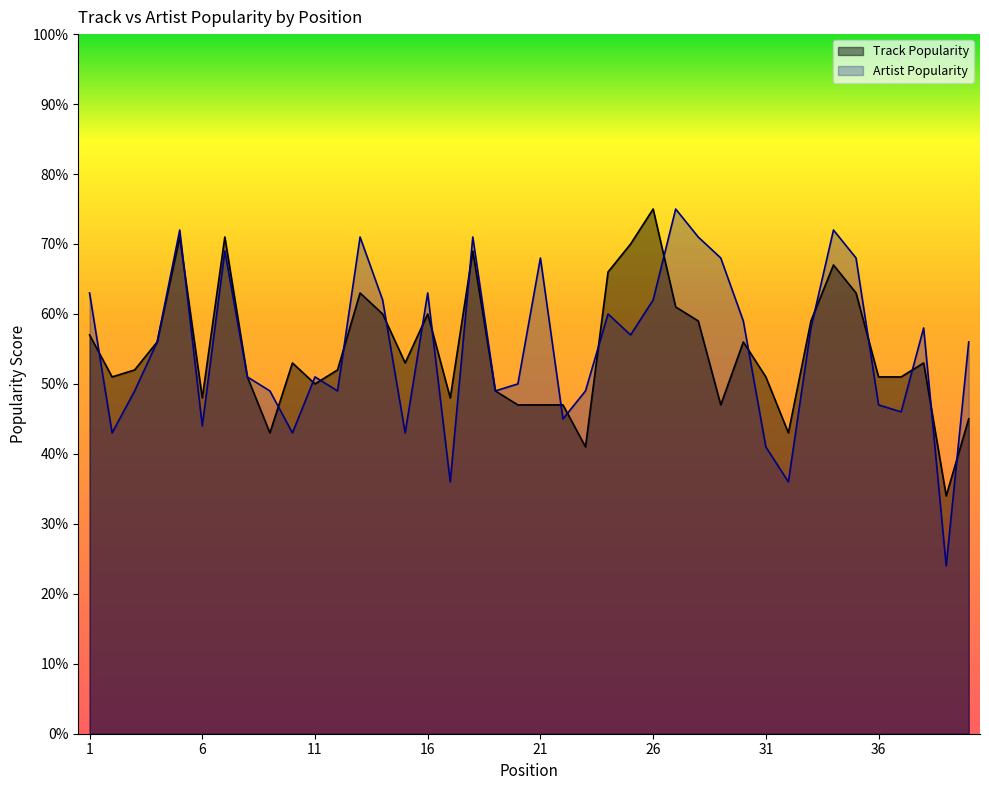

At which label is Artist Popularity closest to 49?

3